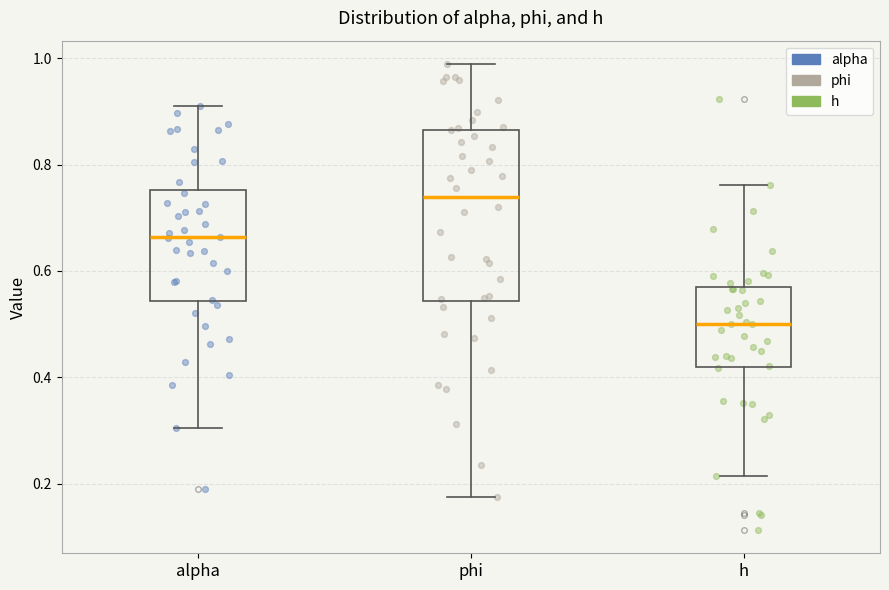

Reading left to right, read every box against the y-axis: the position of its median line, the range the box covers, and the ends of its whiskers. The values are not printed on the chart, so give them approximately, as read against the axis.

alpha: median 0.66, box 0.54 to 0.76, whiskers 0.30 to 0.92
phi: median 0.74, box 0.54 to 0.86, whiskers 0.18 to 0.98
h: median 0.50, box 0.42 to 0.56, whiskers 0.22 to 0.76